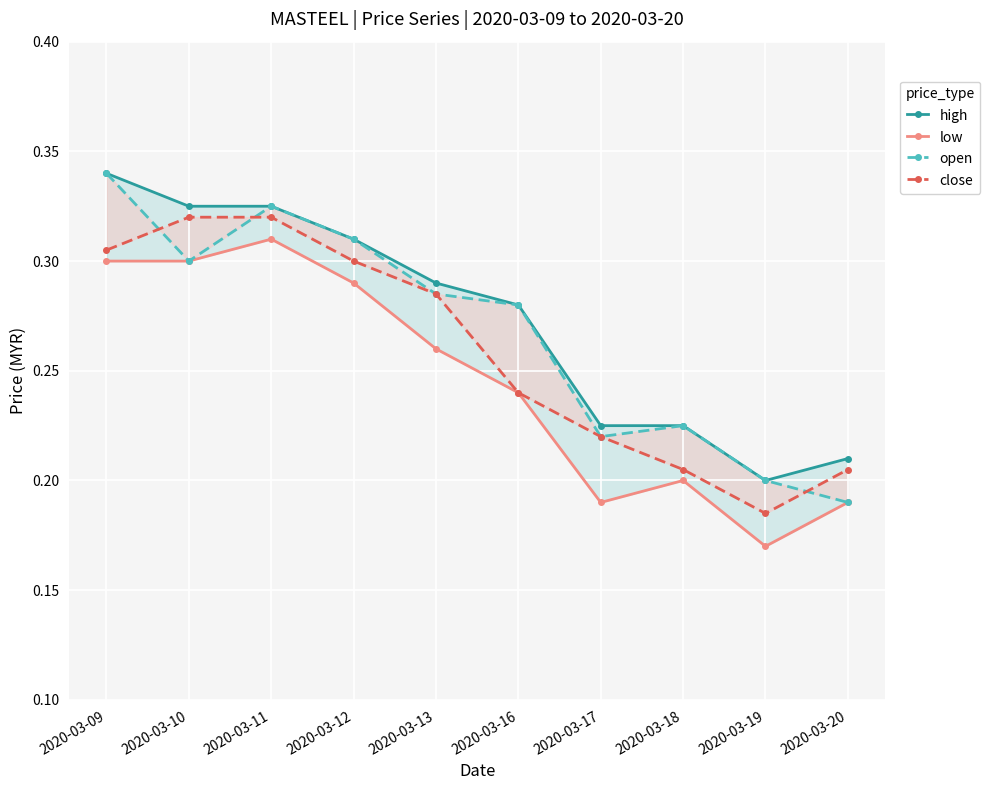

Which series has the widest spread of values?

open